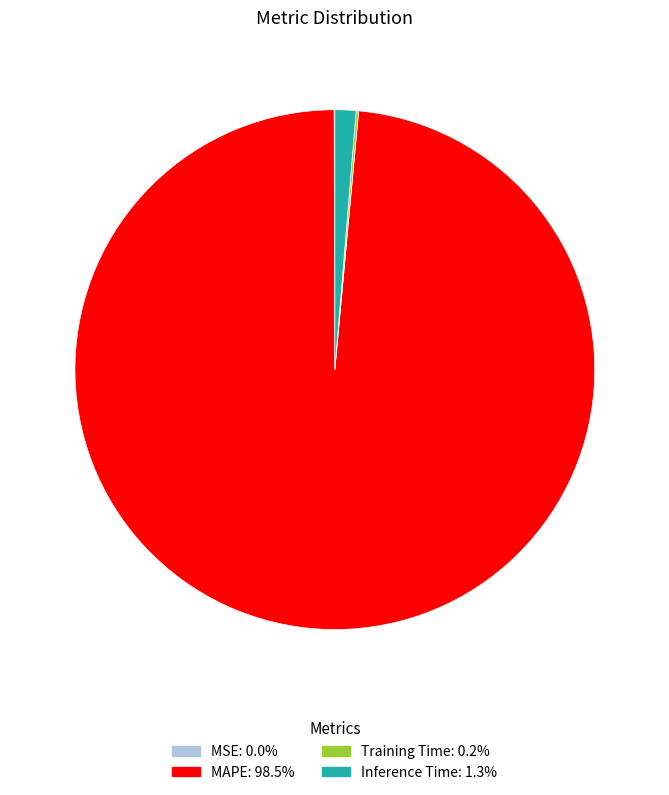

Which category accounts for the majority?

MAPE